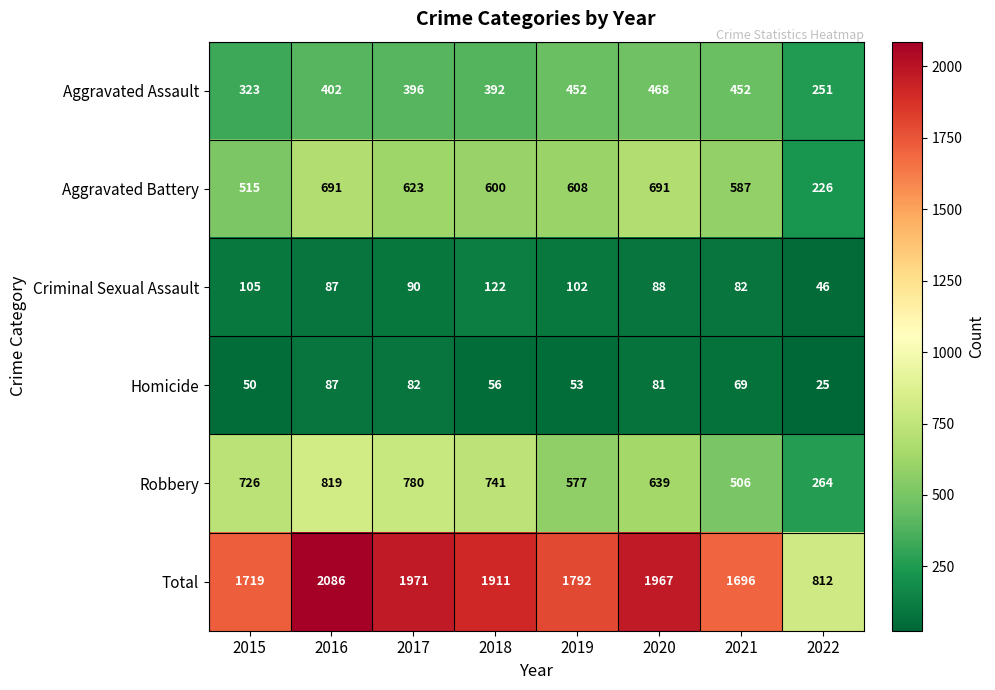

The Total series shows 3249 at 2016. True or false?

False